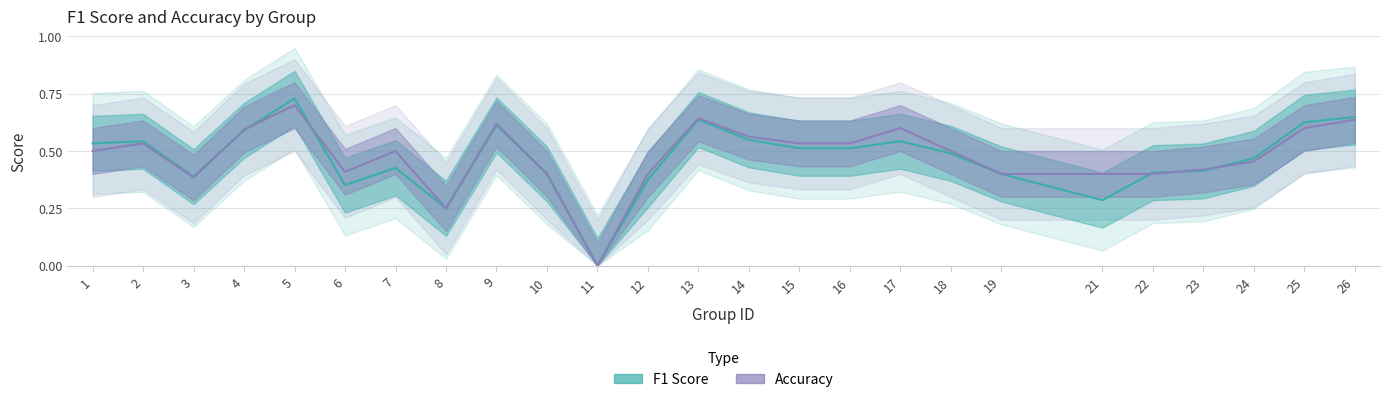

What is the value of the accuracy point at the 14th from the left?

0.6